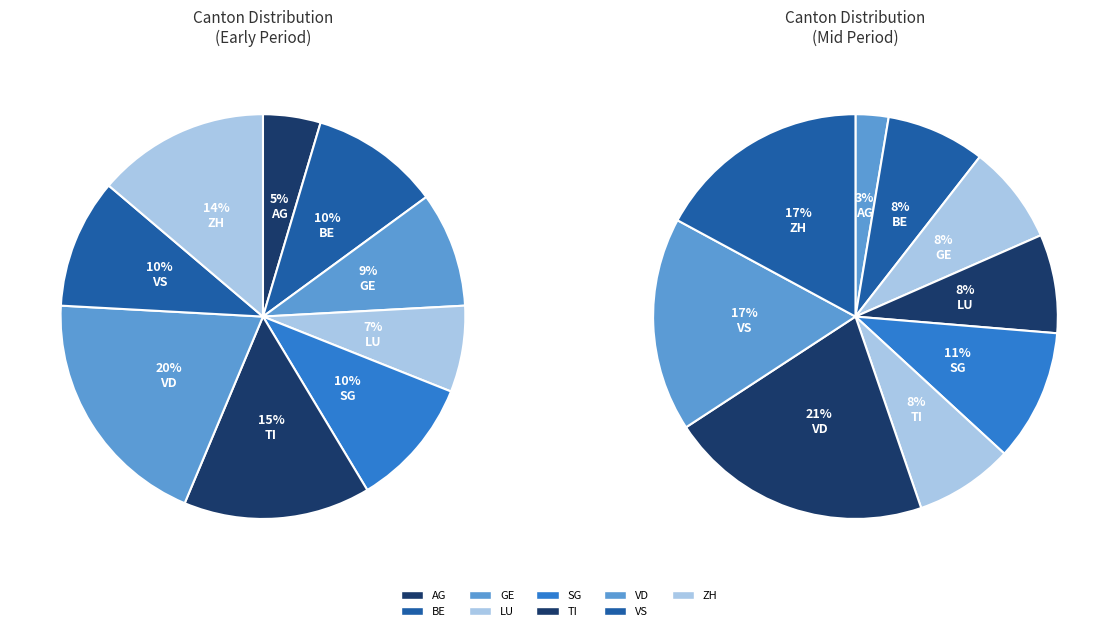

Rank the categories by value from lowest to highest.

AG, LU, GE, BE, SG, VS, ZH, TI, VD